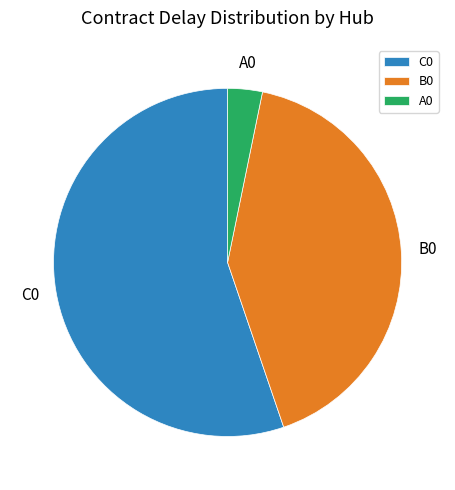

Do B0 and A0 together represent more than half of the pie?

No